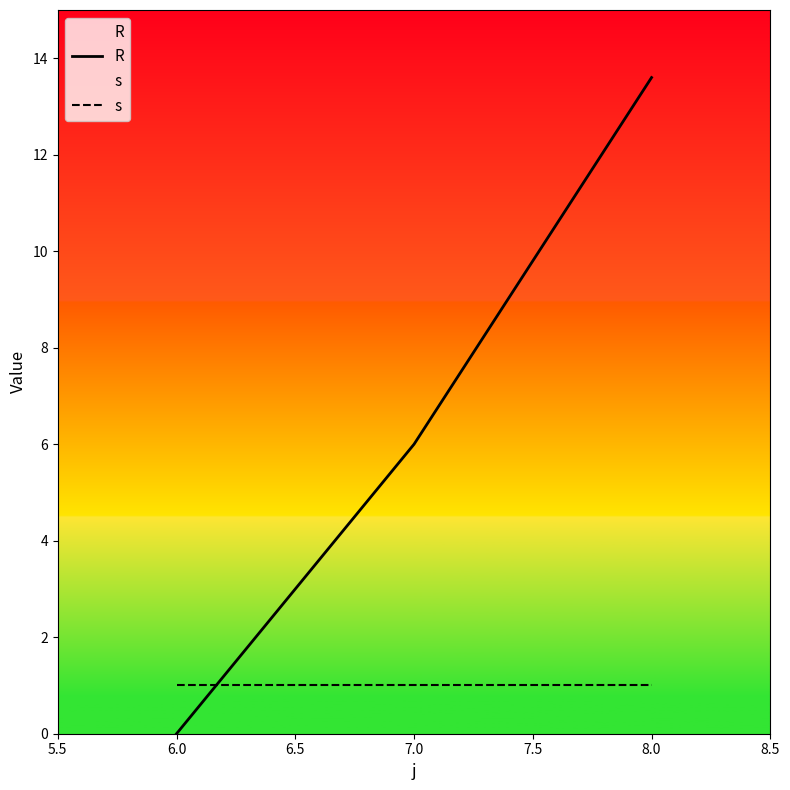

What is the difference between the highest and lowest values at 8.0?

12.6